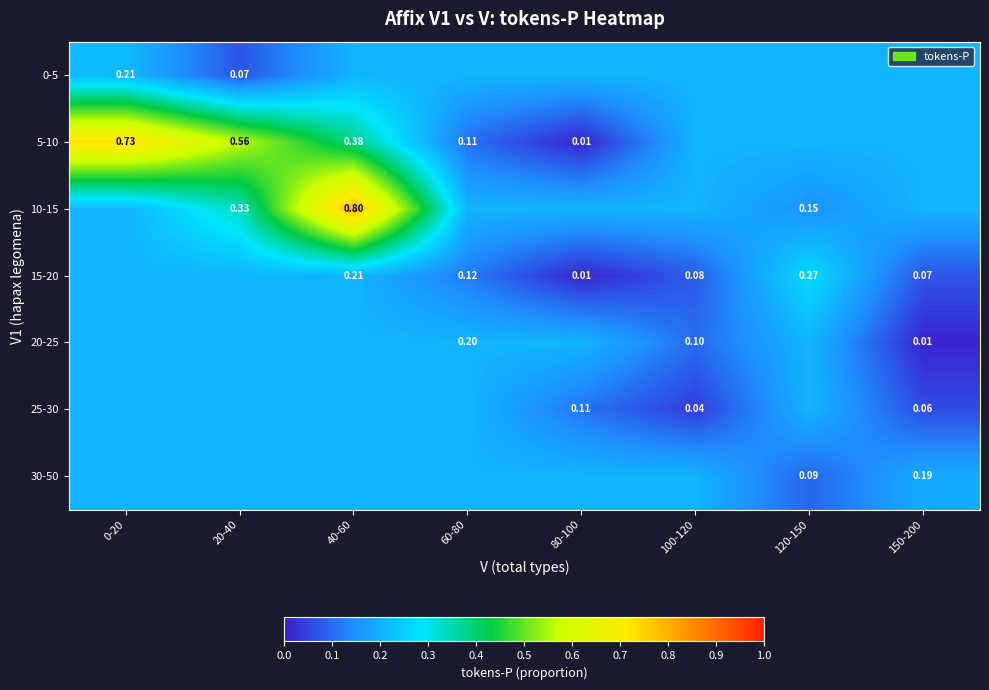

How many series are shown in this chart?

7